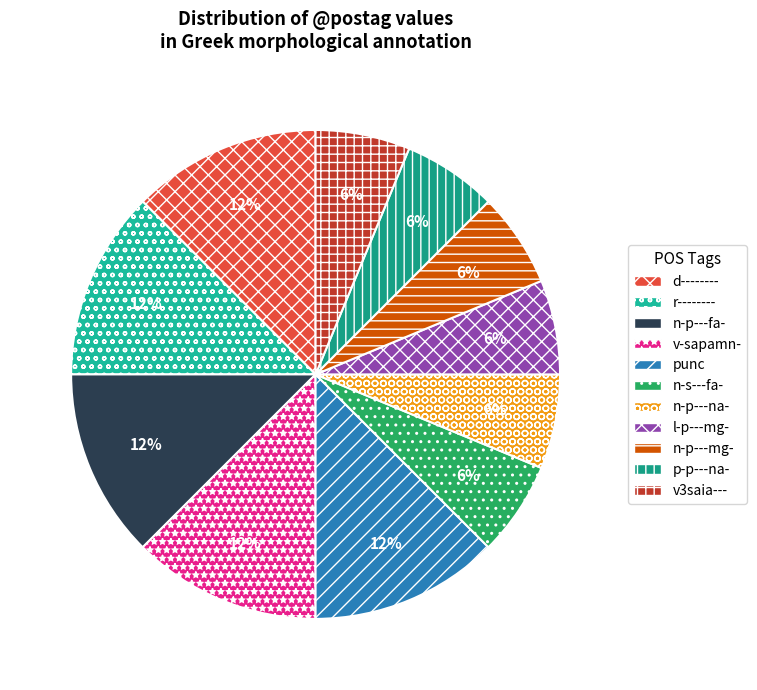

What percentage is NOT represented by p-p---na-?

94.1%